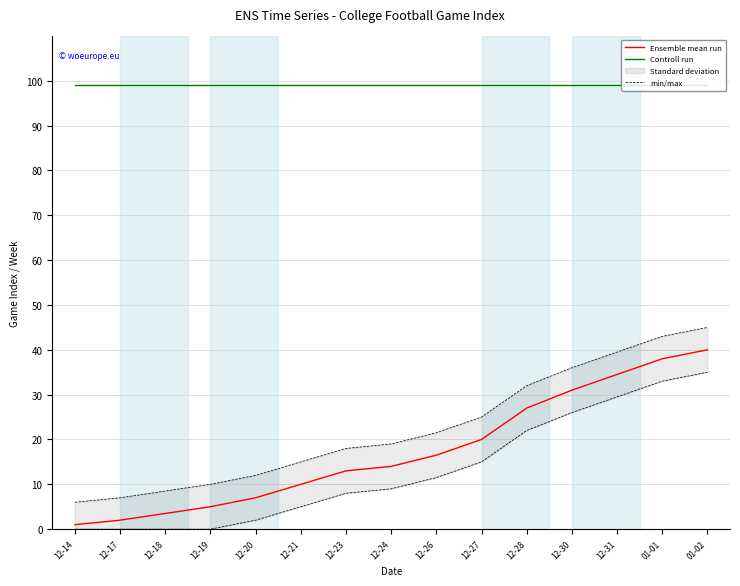

Reading right to left, what are all the values shown in this chart?

Ensemble mean run: 40.0	38.0	34.5	31.0	27.0	20.0	16.5	14.0	13.0	10.0	7.0	5.0	3.5	2.0	1.0
Controll run: 99.0	99.0	99.0	99.0	99.0	99.0	99.0	99.0	99.0	99.0	99.0	99.0	99.0	99.0	99.0
min/max: 45.0	43.0	39.5	36.0	32.0	25.0	21.5	19.0	18.0	15.0	12.0	10.0	8.5	7.0	6.0